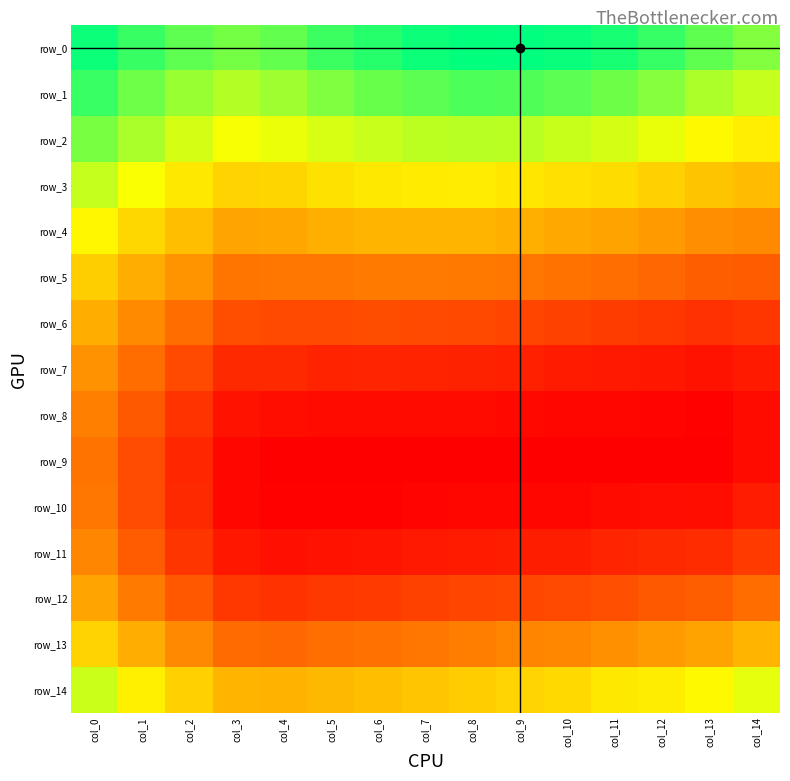

At which category is the sum across all series the highest?

col_0